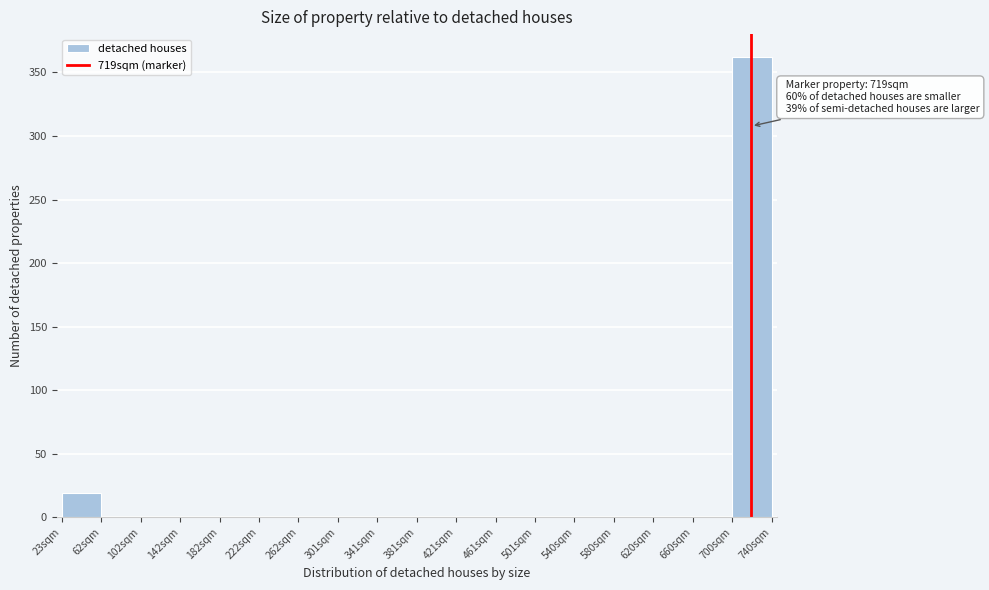

Over which range of the x-axis is the bar tallest?

700 to 740